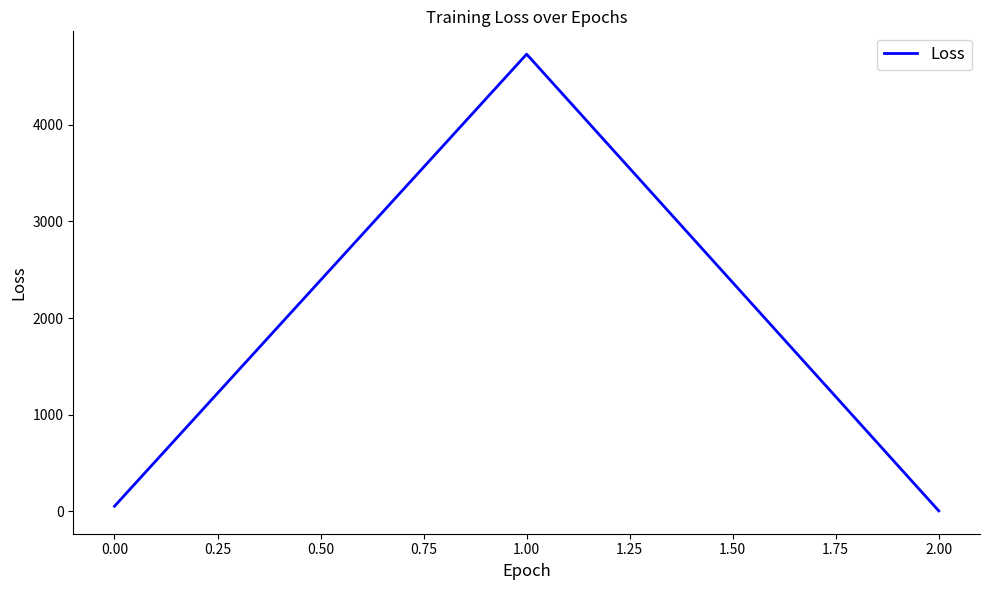

Rank the categories by value from lowest to highest.

2.00, 0.00, 1.00